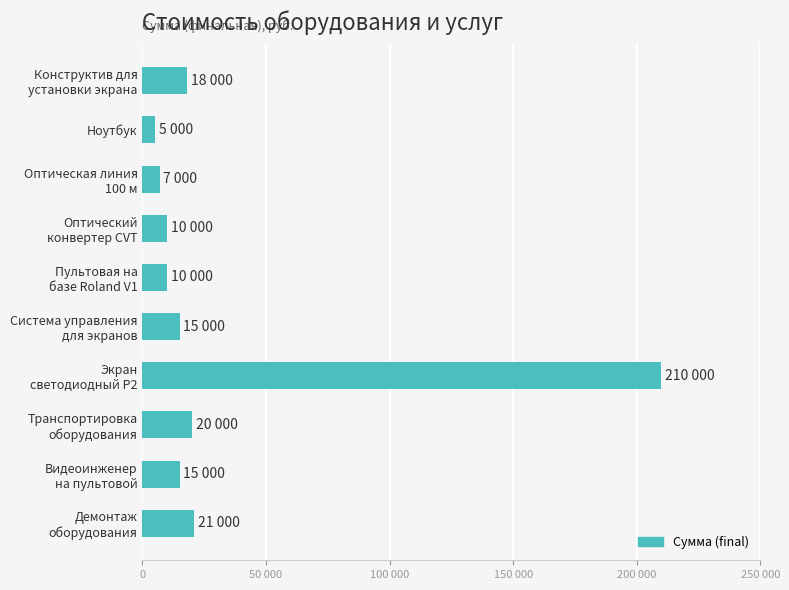

What is the difference between the maximum and minimum values?

205000